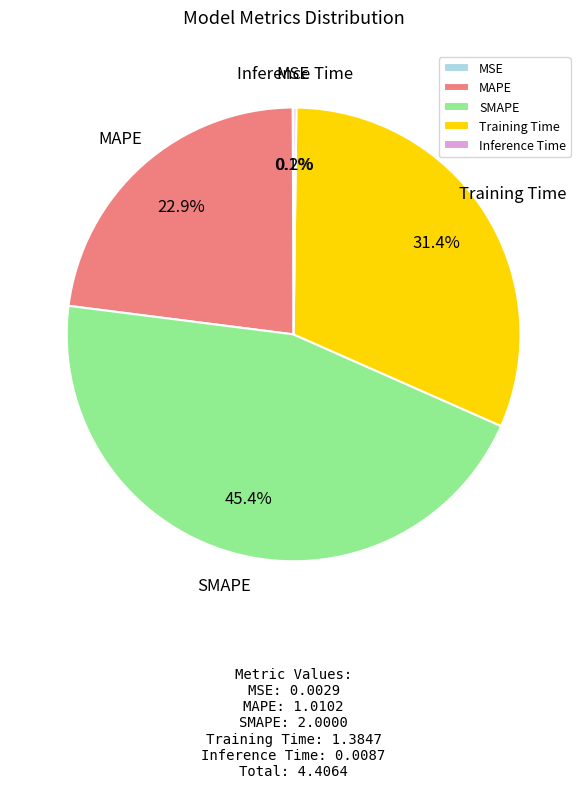

Approximately how many times larger is the value at Training Time compared to MAPE?

1.4